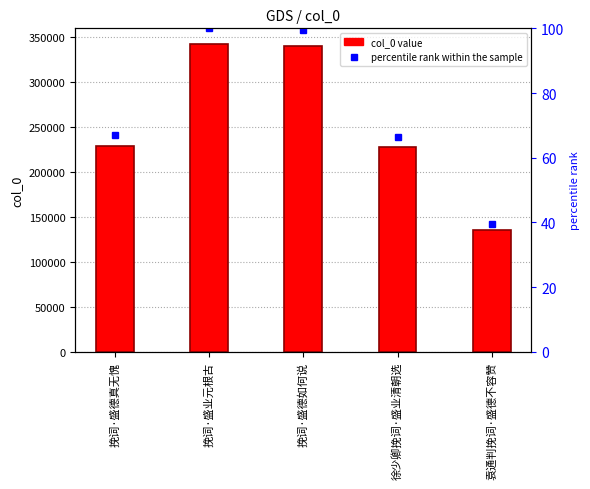

What is the total value across all series at 挽词·盛德如何说?

340808.4